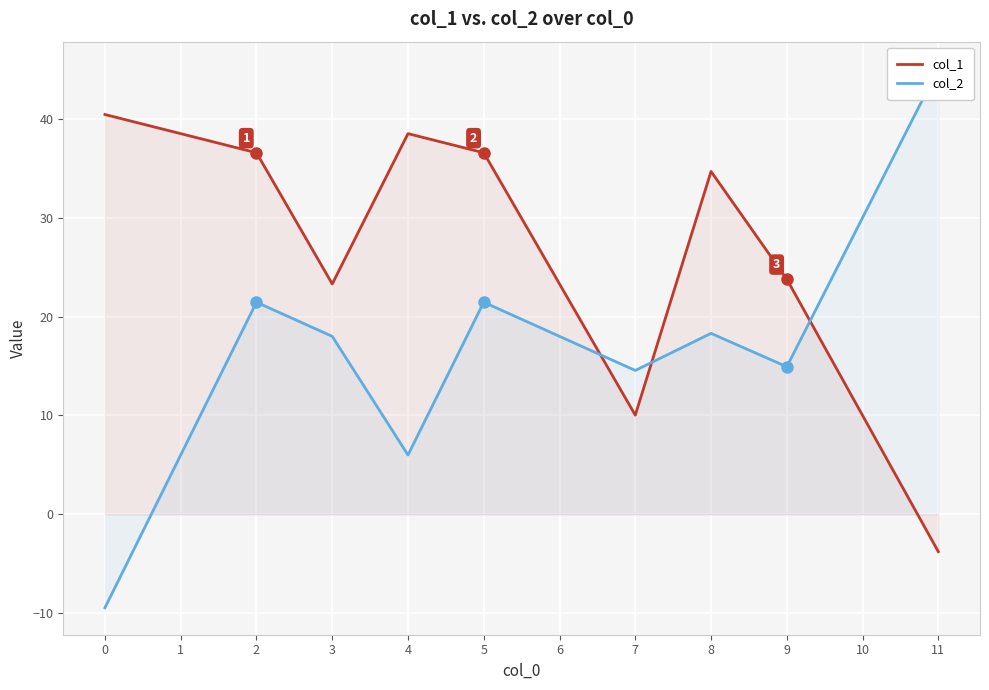

What is the greatest value displayed?

45.1